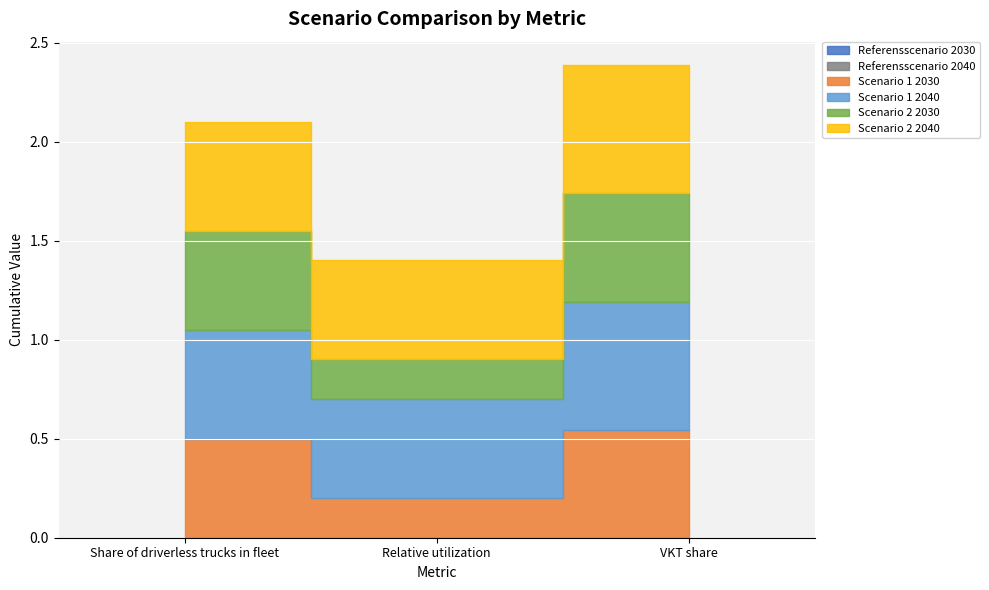

Rank the series at Relative utilization from highest to lowest value.

Scenario 1 2040, Scenario 2 2040, Scenario 1 2030, Scenario 2 2030, Referensscenario 2030, Referensscenario 2040